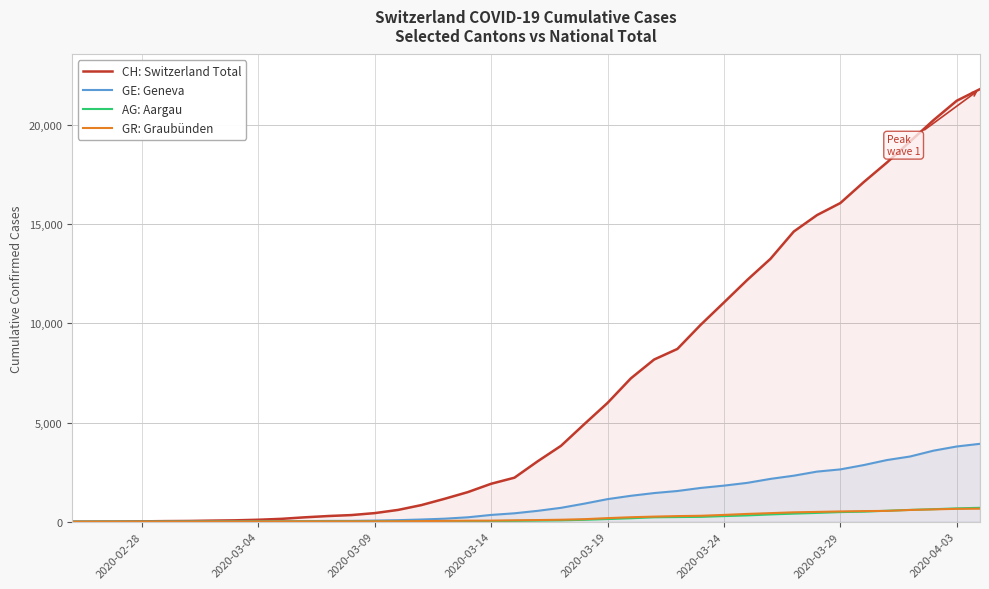

Which series has the largest total across all categories?

CH: Switzerland Total